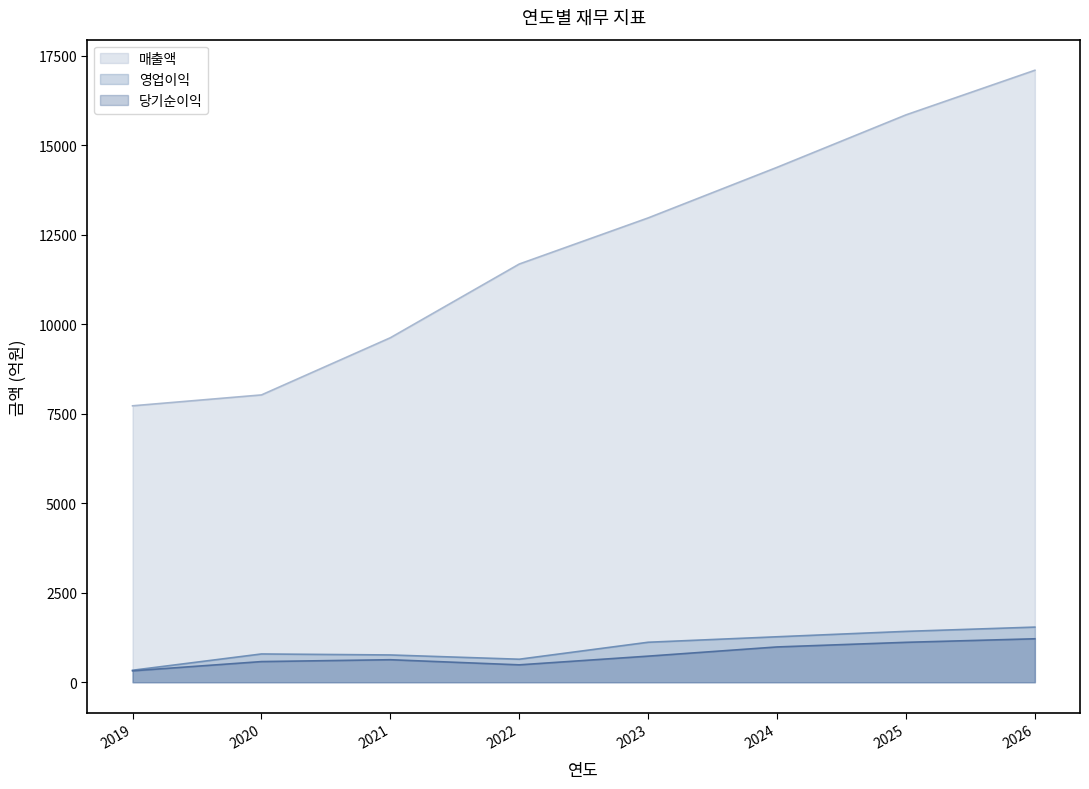

List the labels in order of 매출액 value, smallest first.

2019, 2020, 2021, 2022, 2023, 2024, 2025, 2026